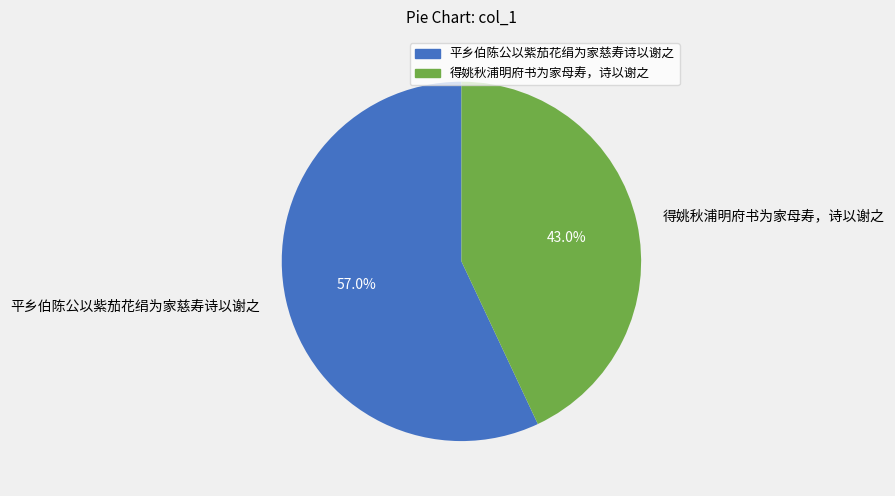

What percentage is the 得姚秋浦明府书为家母寿，诗以谢之 slice, to the nearest percent?

43%